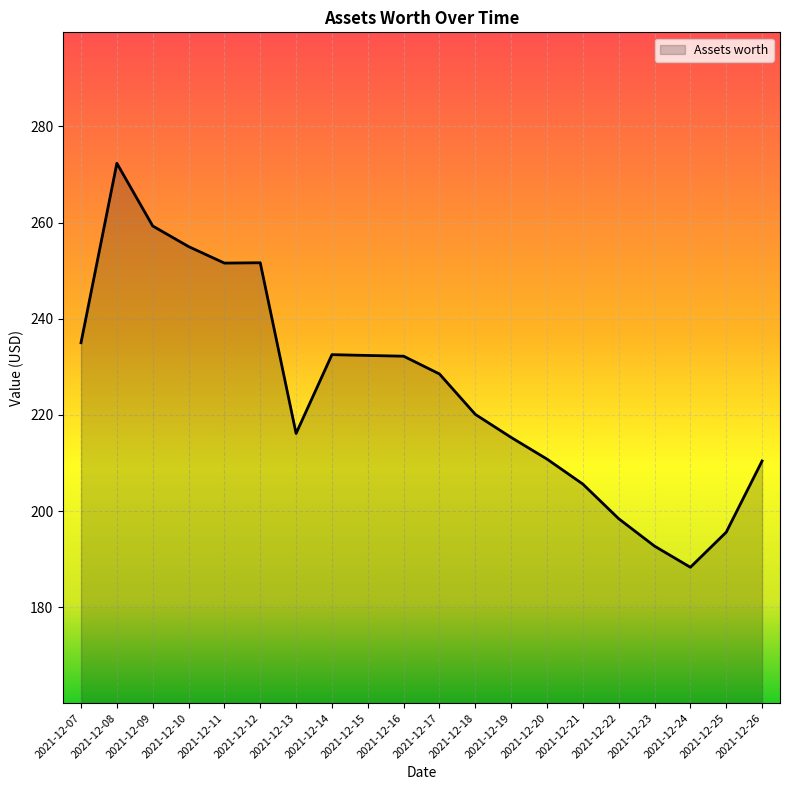

Is it true that the value at 2021-12-25 is 282.5?

False